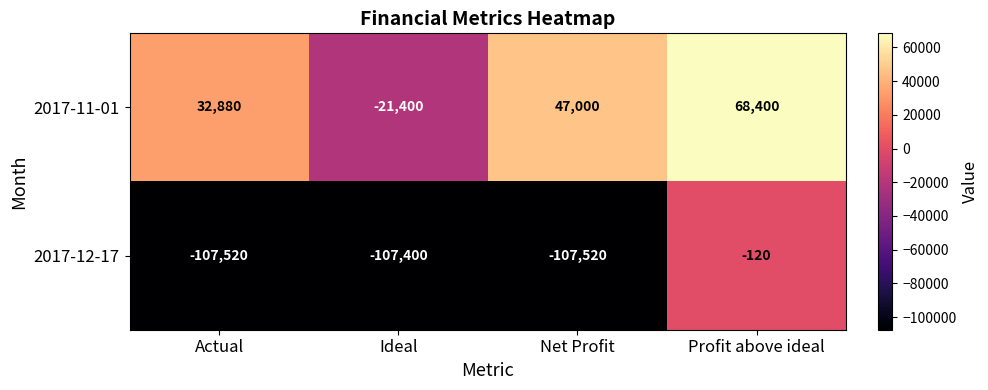

What is the difference between the highest and lowest values at Profit above ideal?

68520